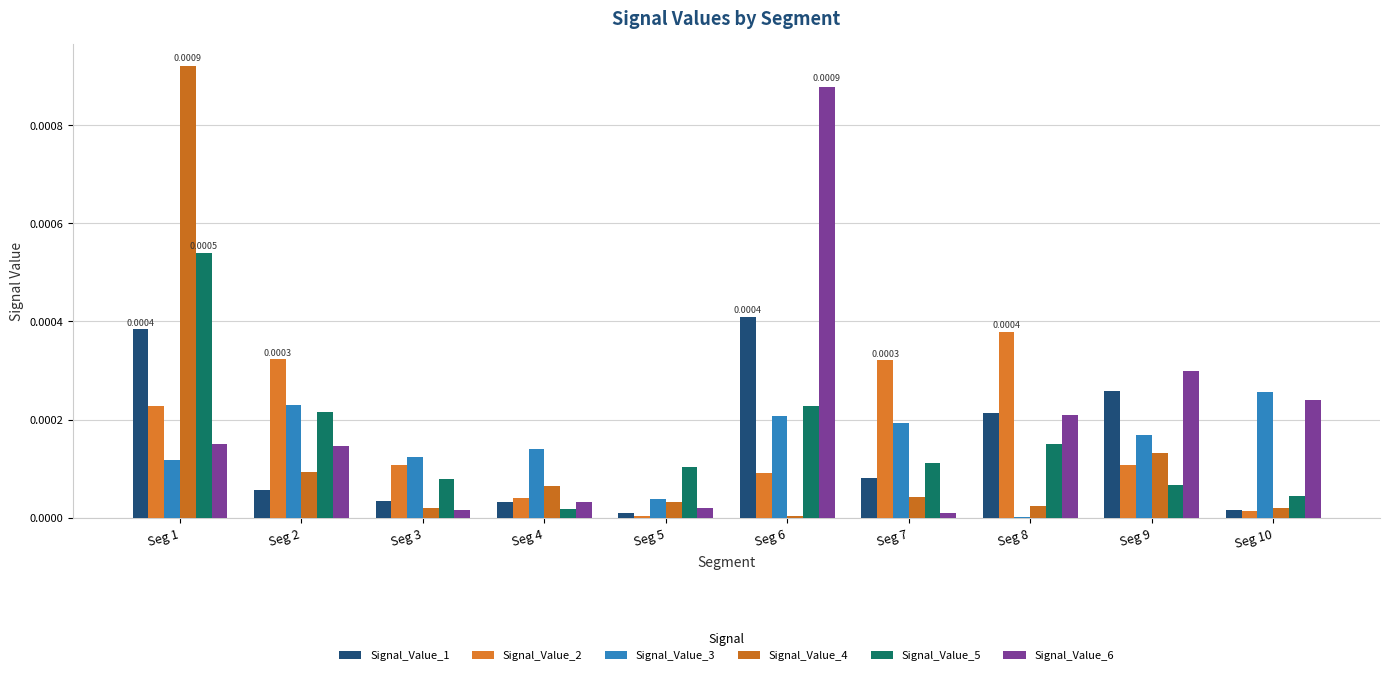

At how many categories does at least one series exceed 0?

10